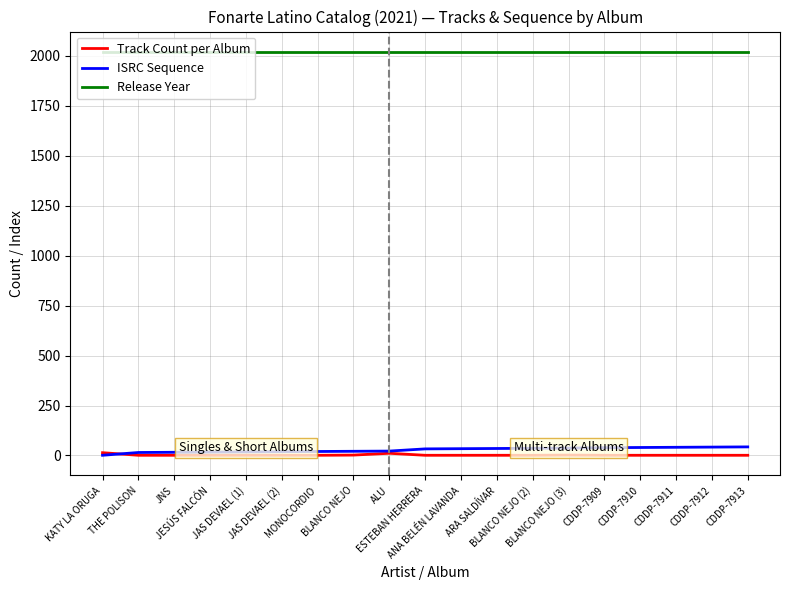

What position from the right is JAS DEVAEL (1)?

15